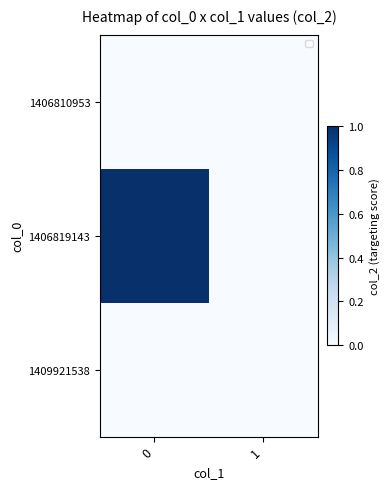

Which category has the lowest value in the 1406819143 series?

1